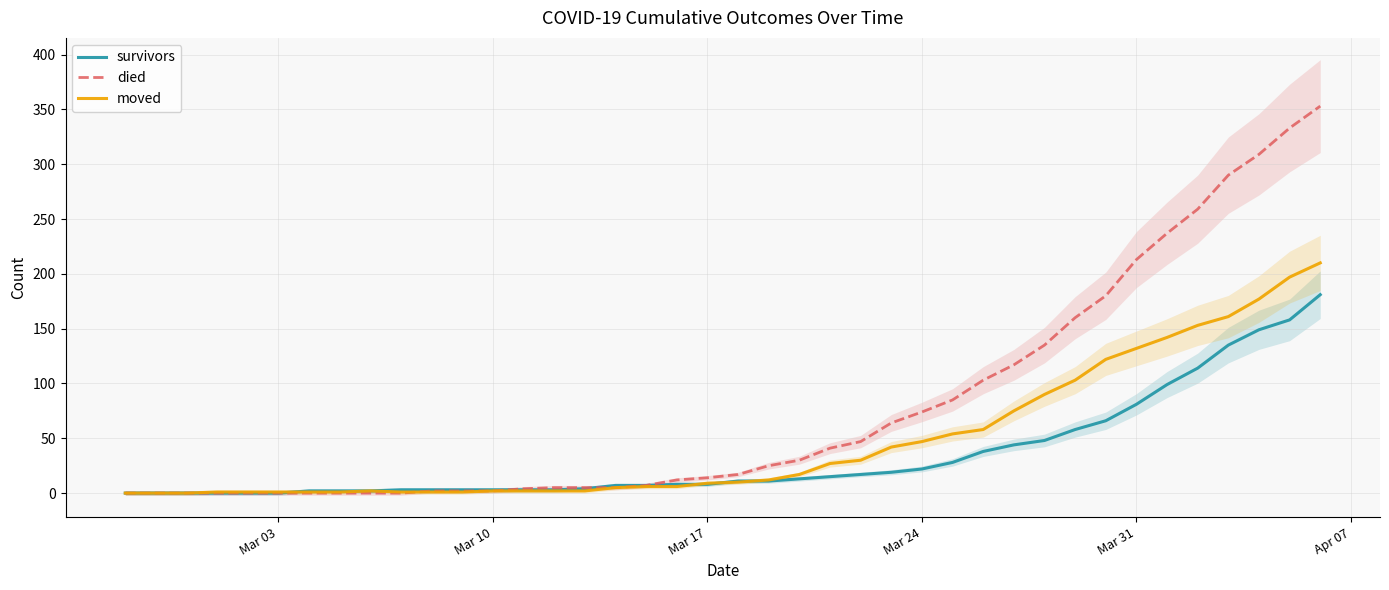

What is the difference between the second highest and second lowest values in the died series?

333